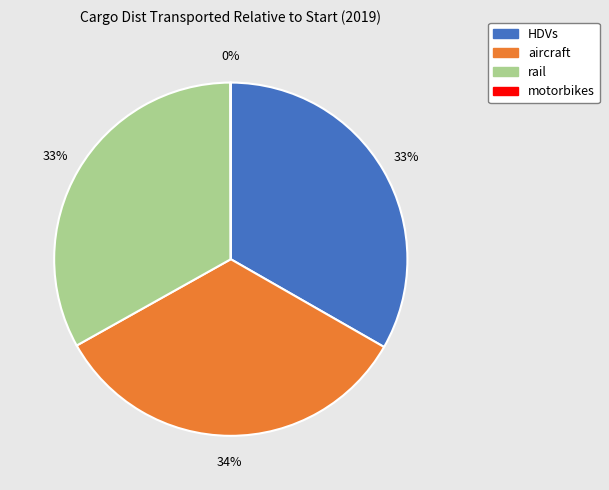

Is it true that rail is 33% of the pie?

True